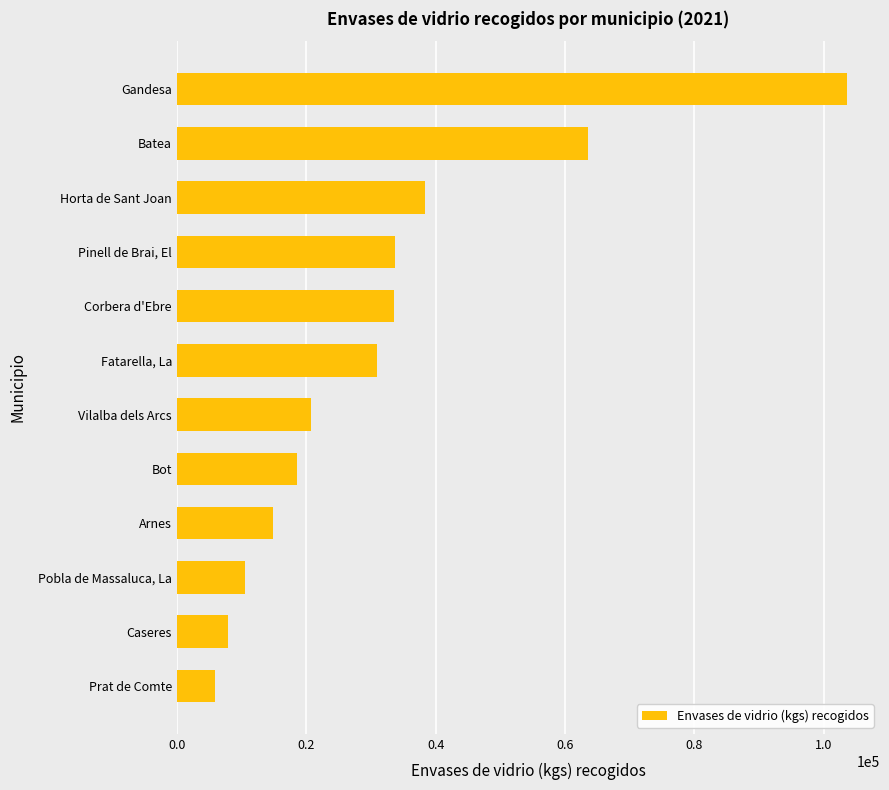

True or false: the data shows 108090 at Batea.

False